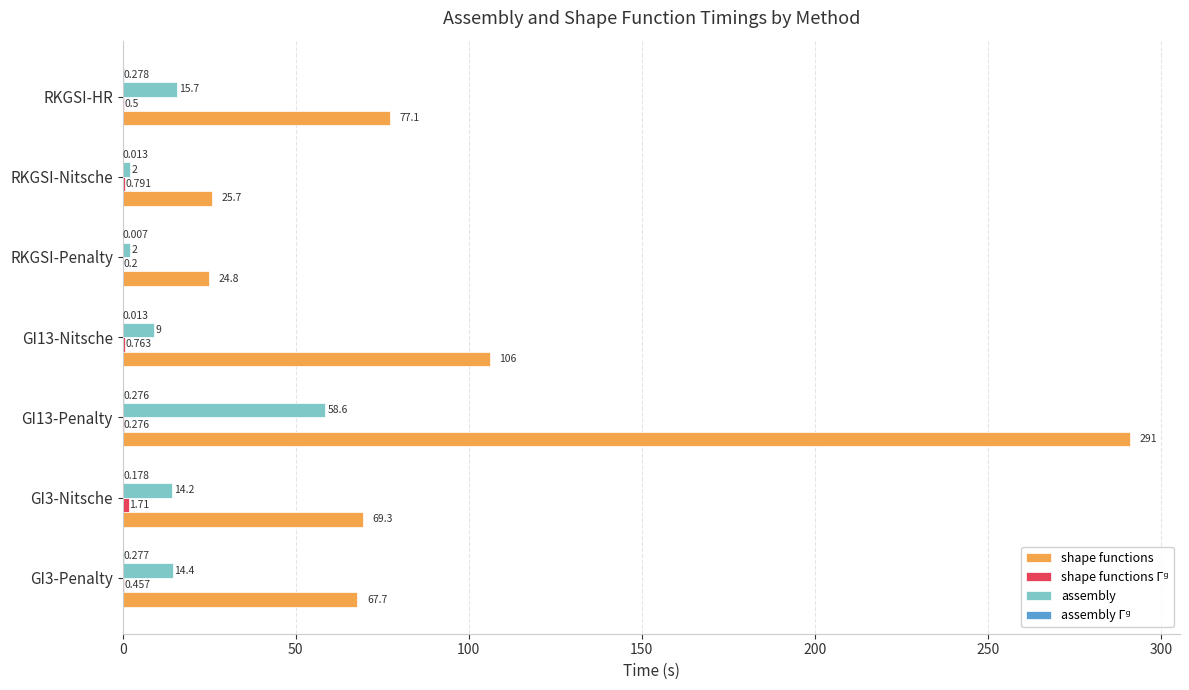

Which series changed the most between GI13-Nitsche and RKGSI-Nitsche?

shape functions